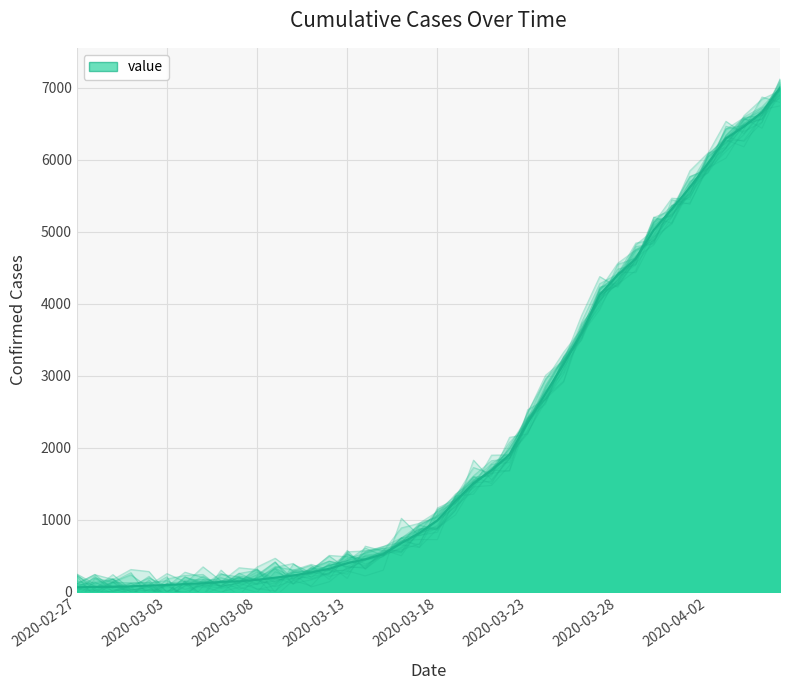

What is the sum of all values?

85677